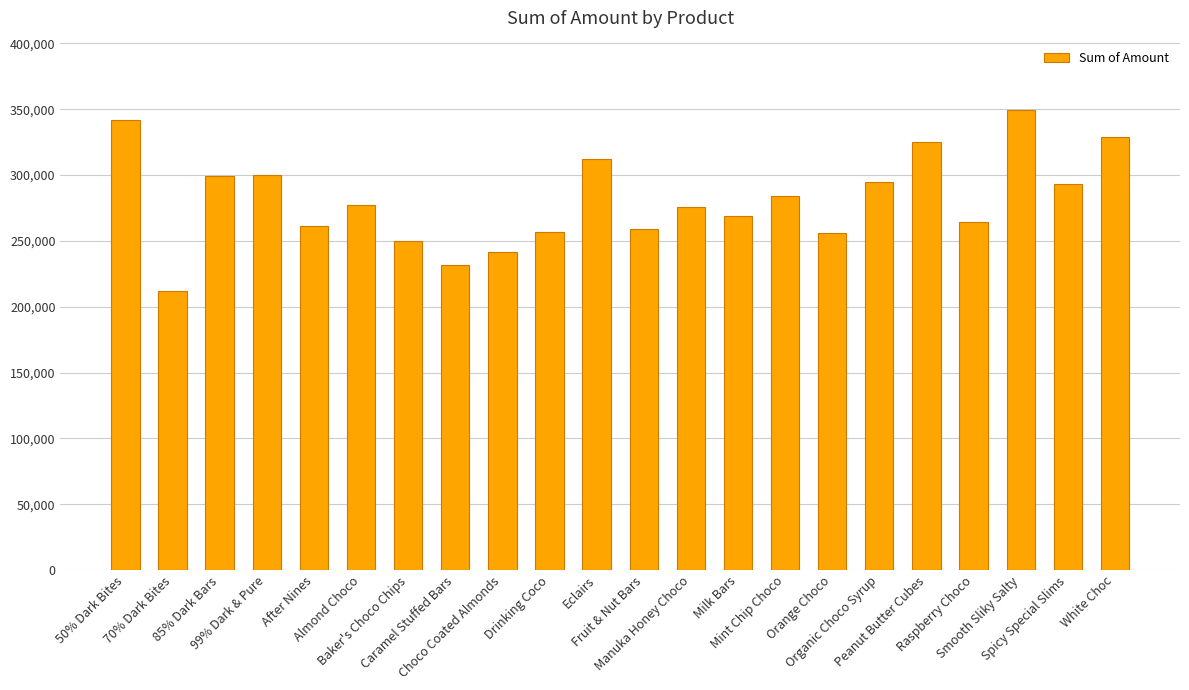

What is the difference between the values at Eclairs and Orange Choco?

56301